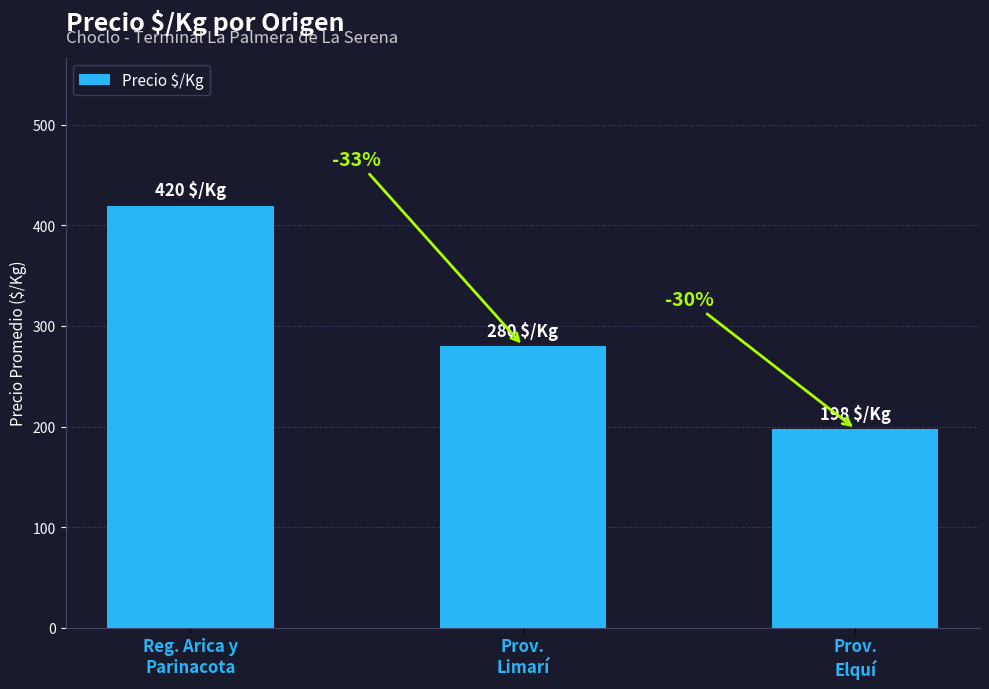

What is the label of the 3rd bar from the right?

Reg. Arica y
Parinacota